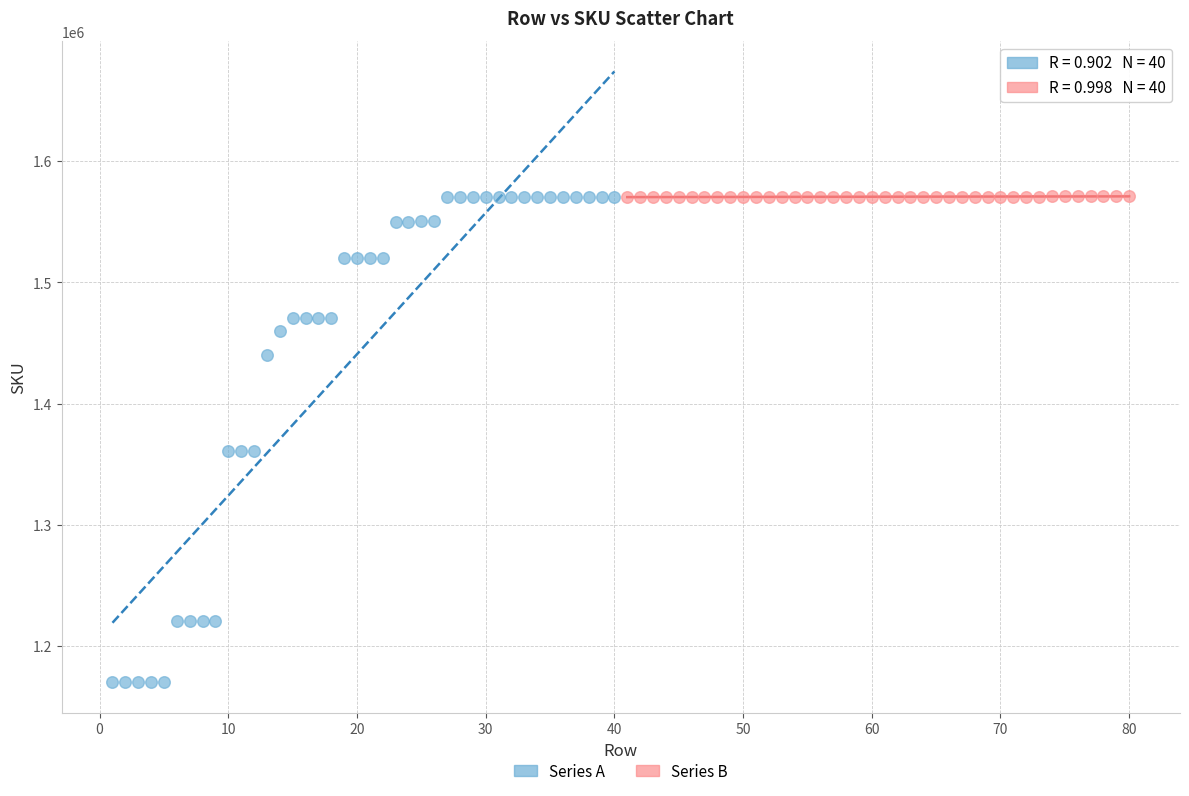

Which series has the widest spread of Y values?

Series A